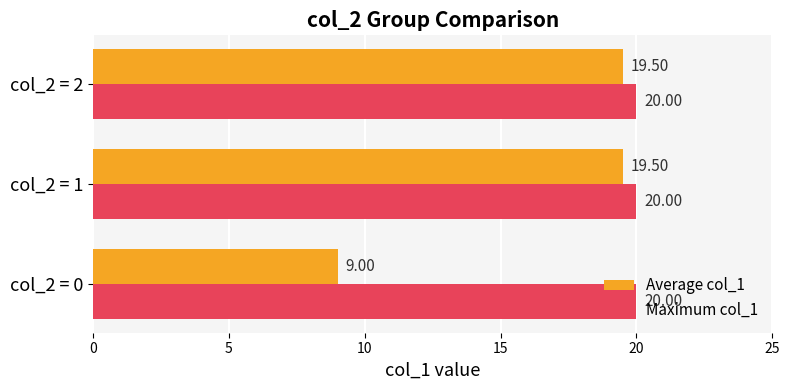

Rank the series by their maximum value, from highest to lowest.

Maximum col_1, Average col_1